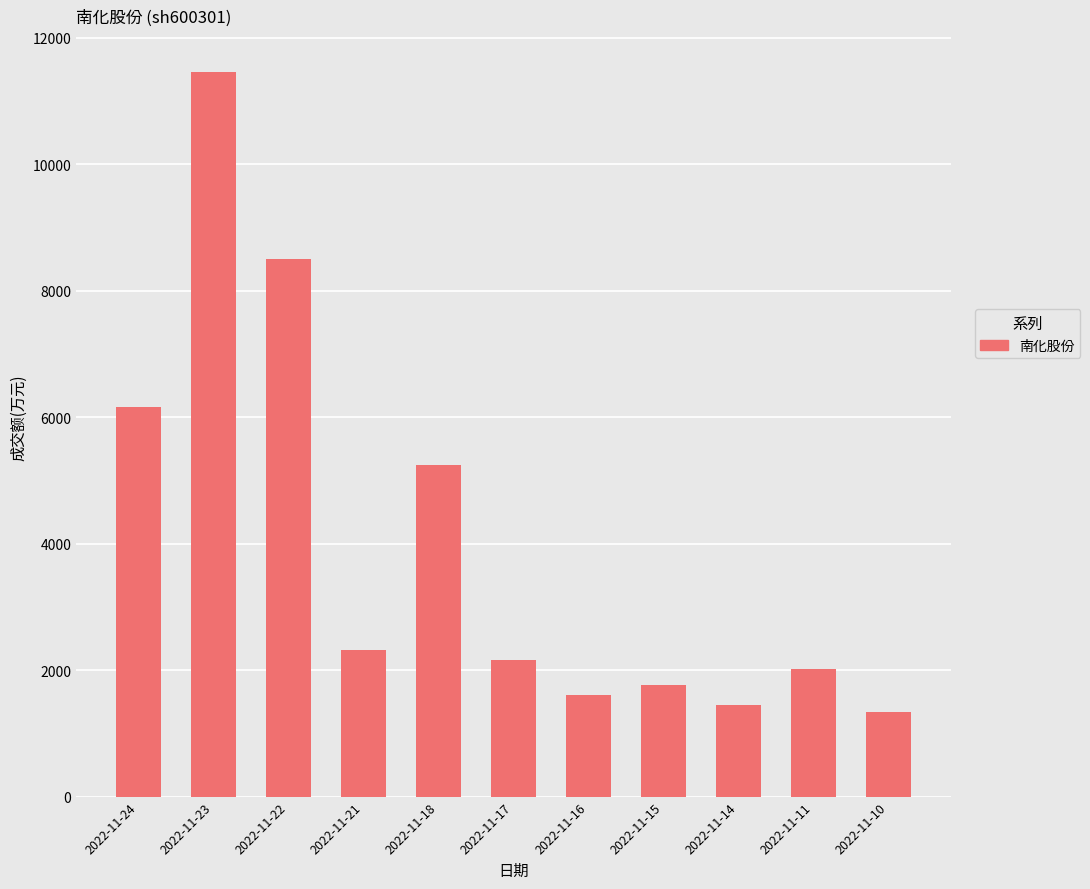

Which category has the lowest value across all series?

2022-11-10